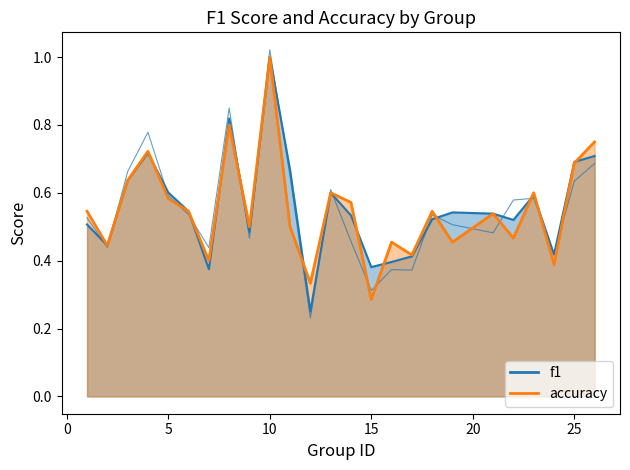

List the series in order of their peak value, highest first.

f1 (noisy), accuracy (smooth)